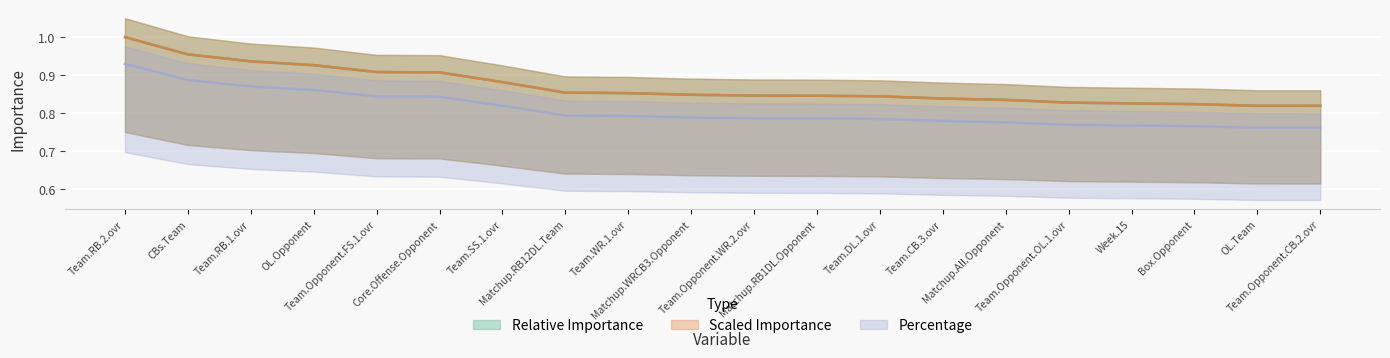

What position from the left is Matchup.WRCB3.Opponent?

10